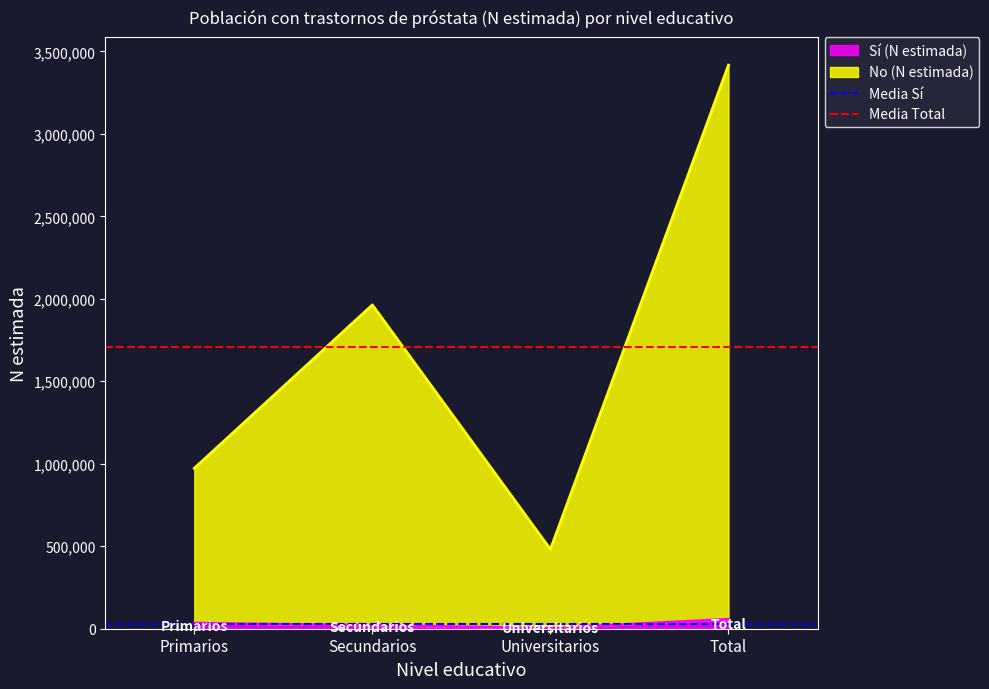

What is the sum of the Media Total values at Primarios and Secundarios?

3416539.5